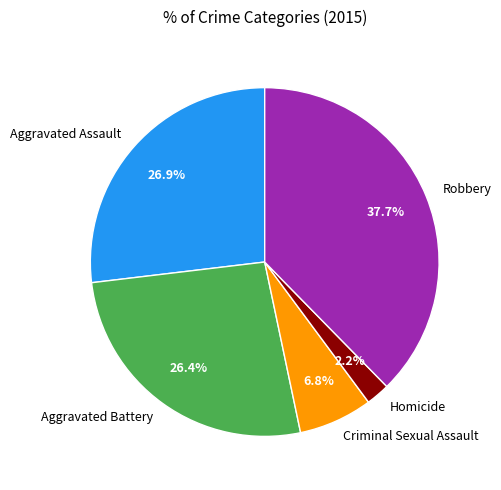

Is it true that Robbery is 32% of the pie?

False